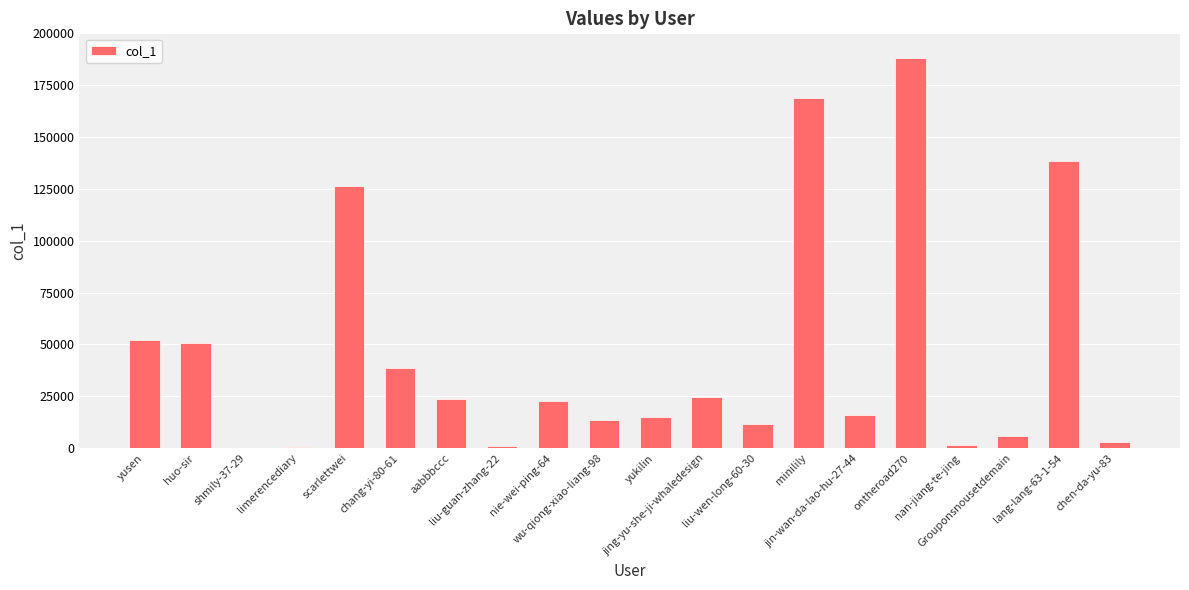

What is the greatest value displayed?

188198